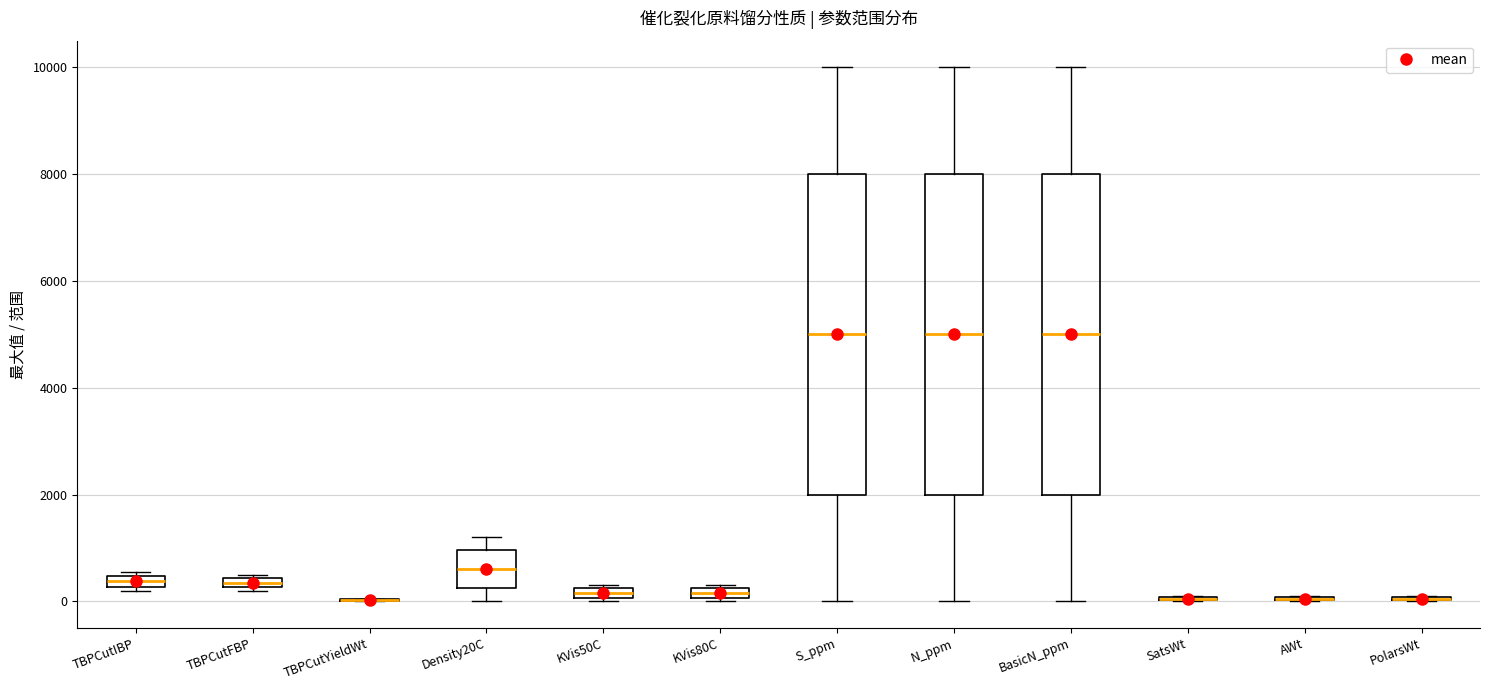

Where is the upper edge of the box for S_ppm on the y-axis? The values are not printed on the chart, so give them approximately, as read against the axis.

8000